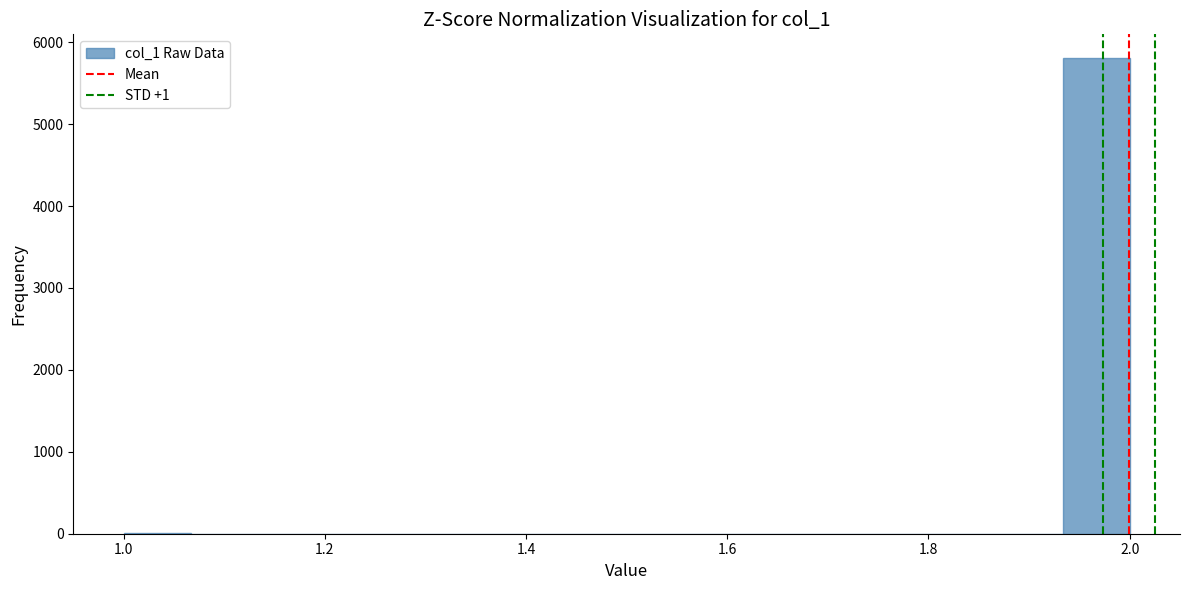

Read against the x-axis, roughly where is the centre of the tallest bar?

1.96